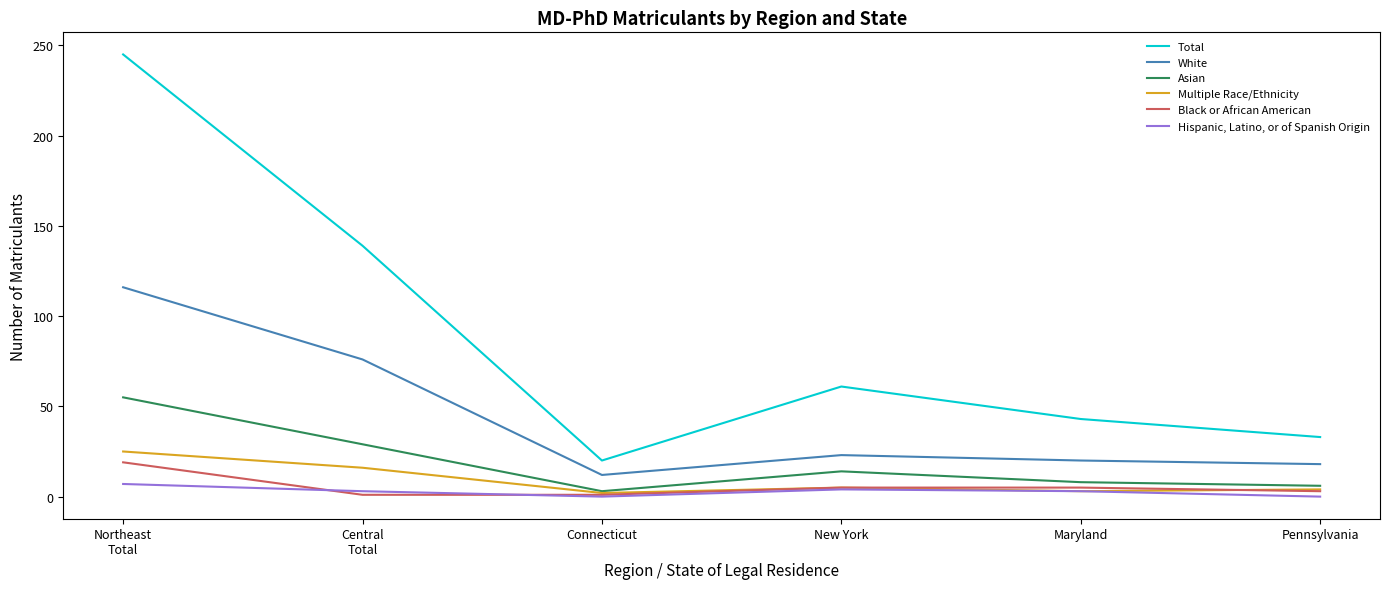

What is the total value across all series at Maryland?

82